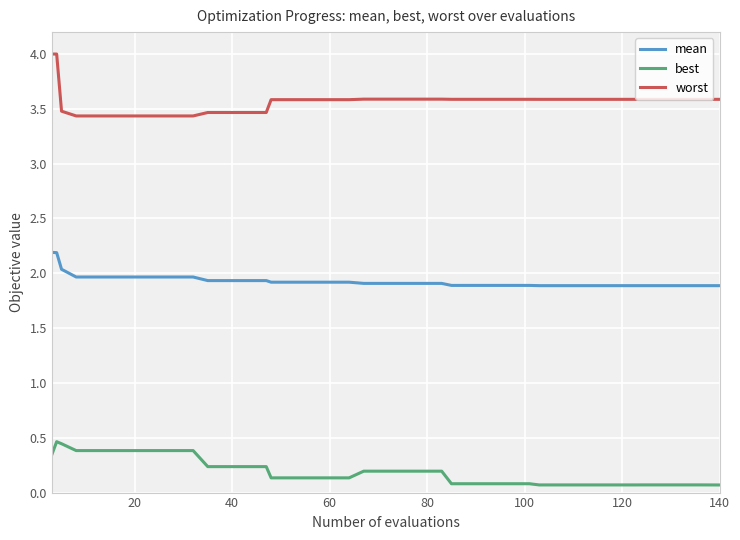

True or false: worst and best intersect in this chart.

False